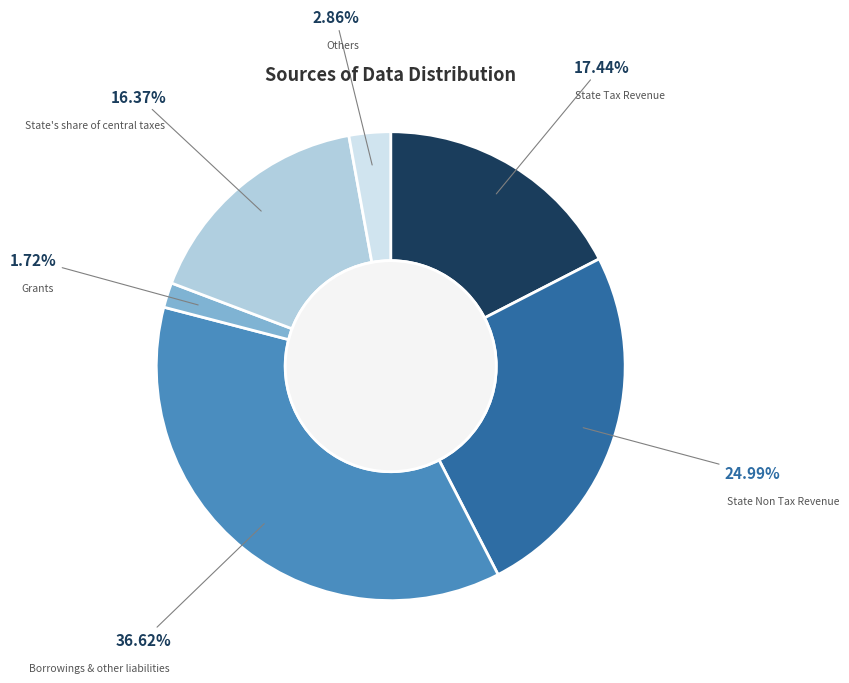

Rank the categories by value from lowest to highest.

Grants, Others, State's share of central taxes, State Tax Revenue, State Non Tax Revenue, Borrowings & other liabilities